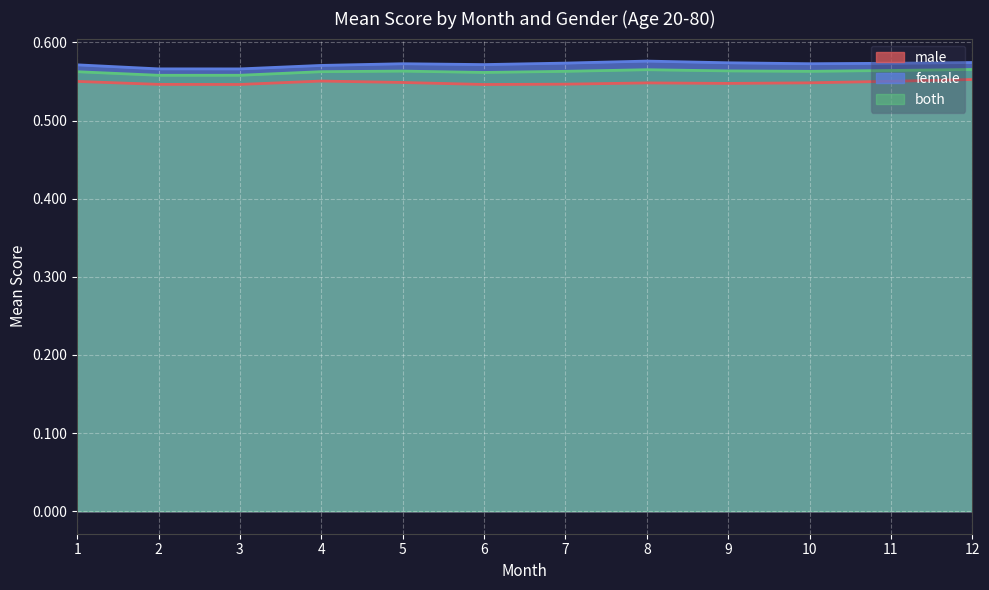

At how many categories does at least one series exceed 0?

12